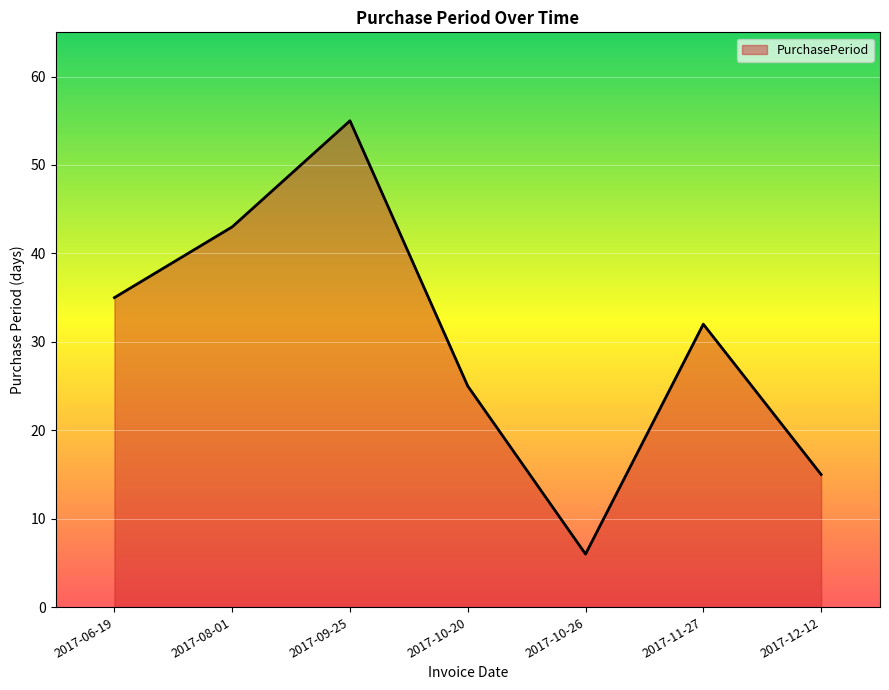

The chart shows a value of 14 at 2017-11-27. True or false?

False